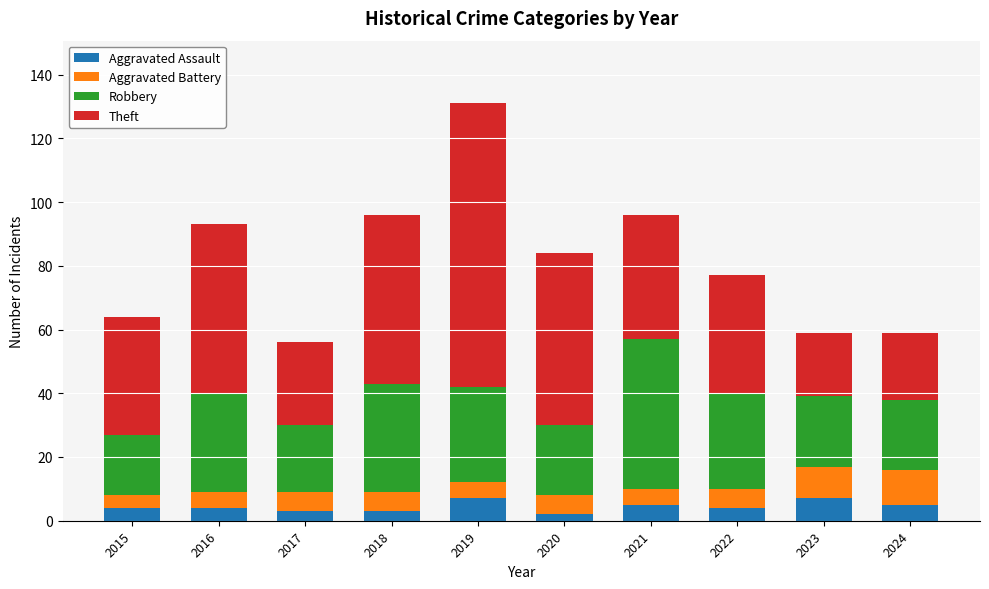

At which category is the sum across all series the highest?

2019